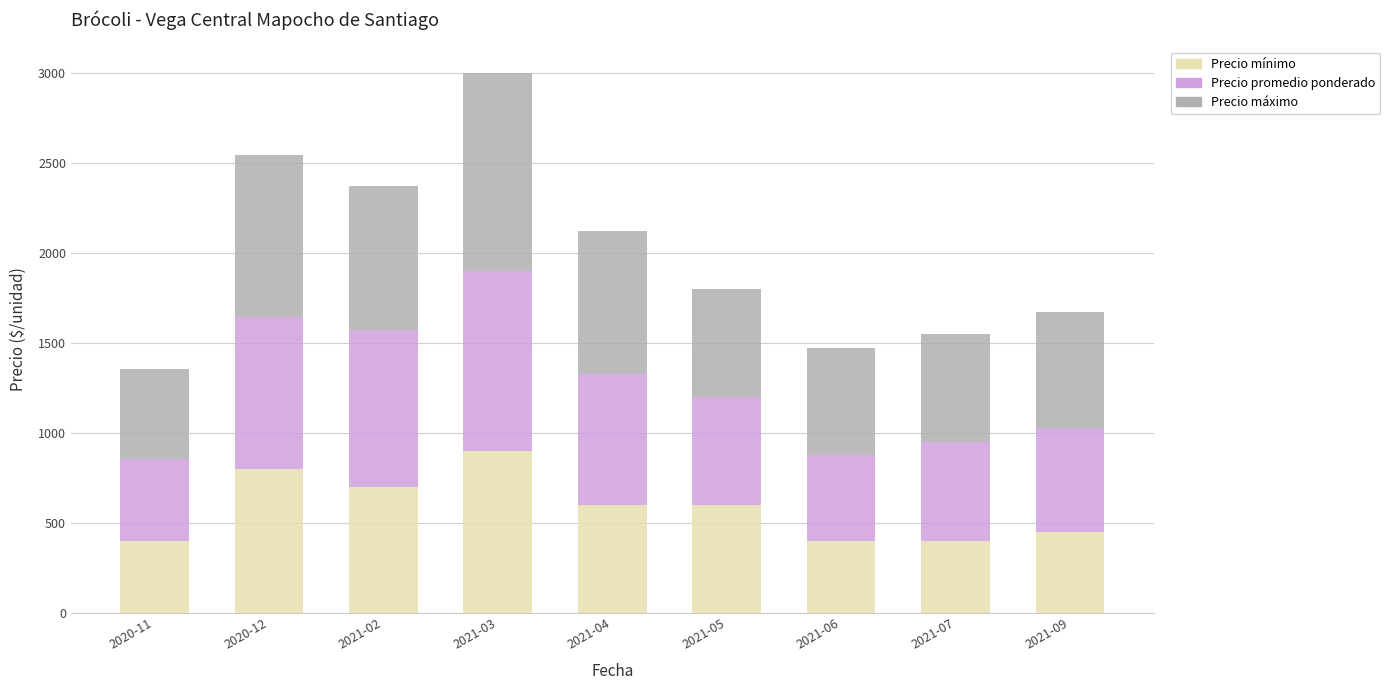

At which category is the sum across all series the highest?

2021-03